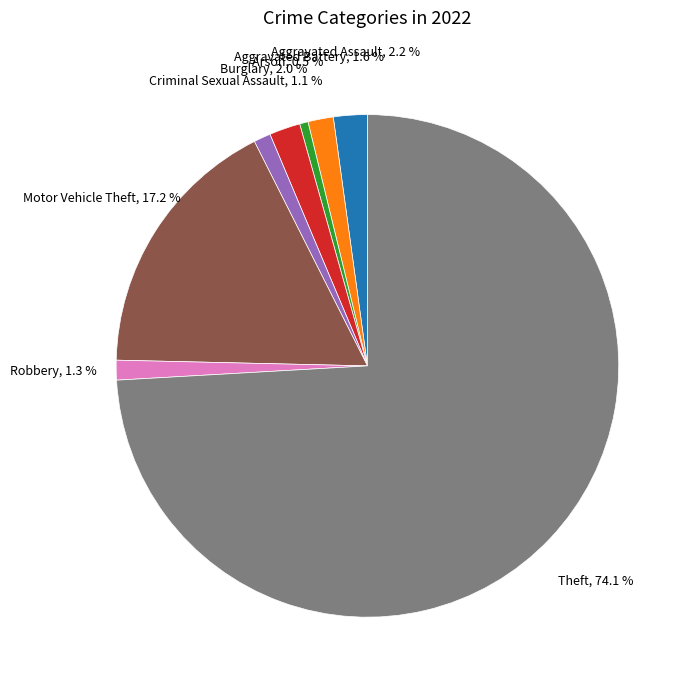

Is there any slice that represents more than half of the pie?

Yes